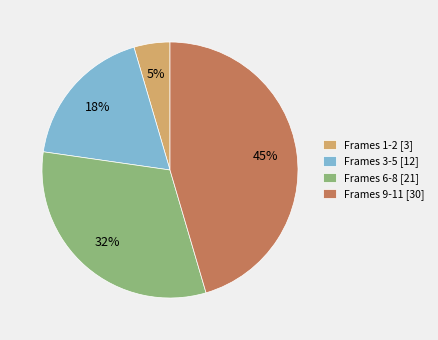

Between Frames 6-8 [21] and Frames 9-11 [30], which is larger?

Frames 9-11 [30]